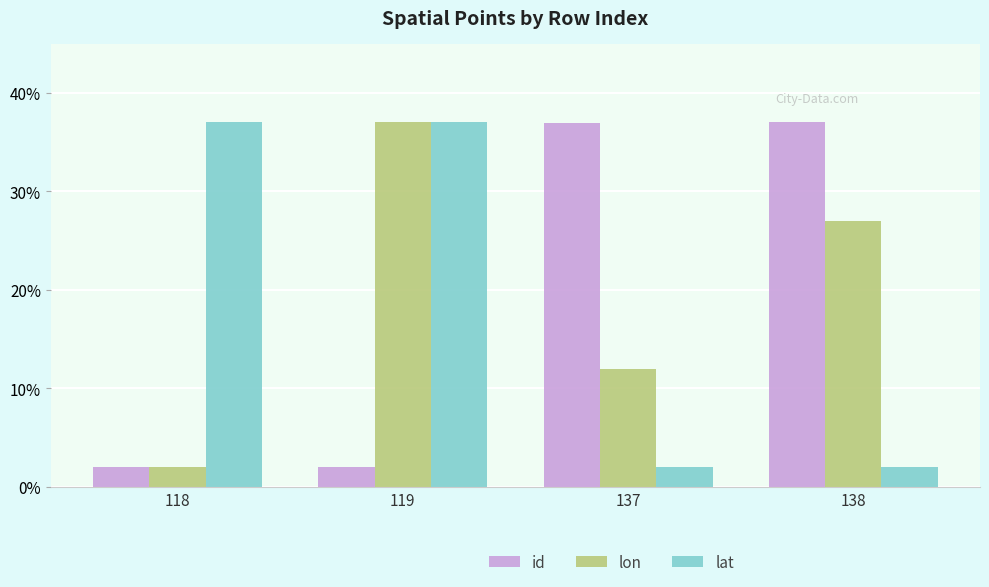

At which category is the sum across all series the highest?

119